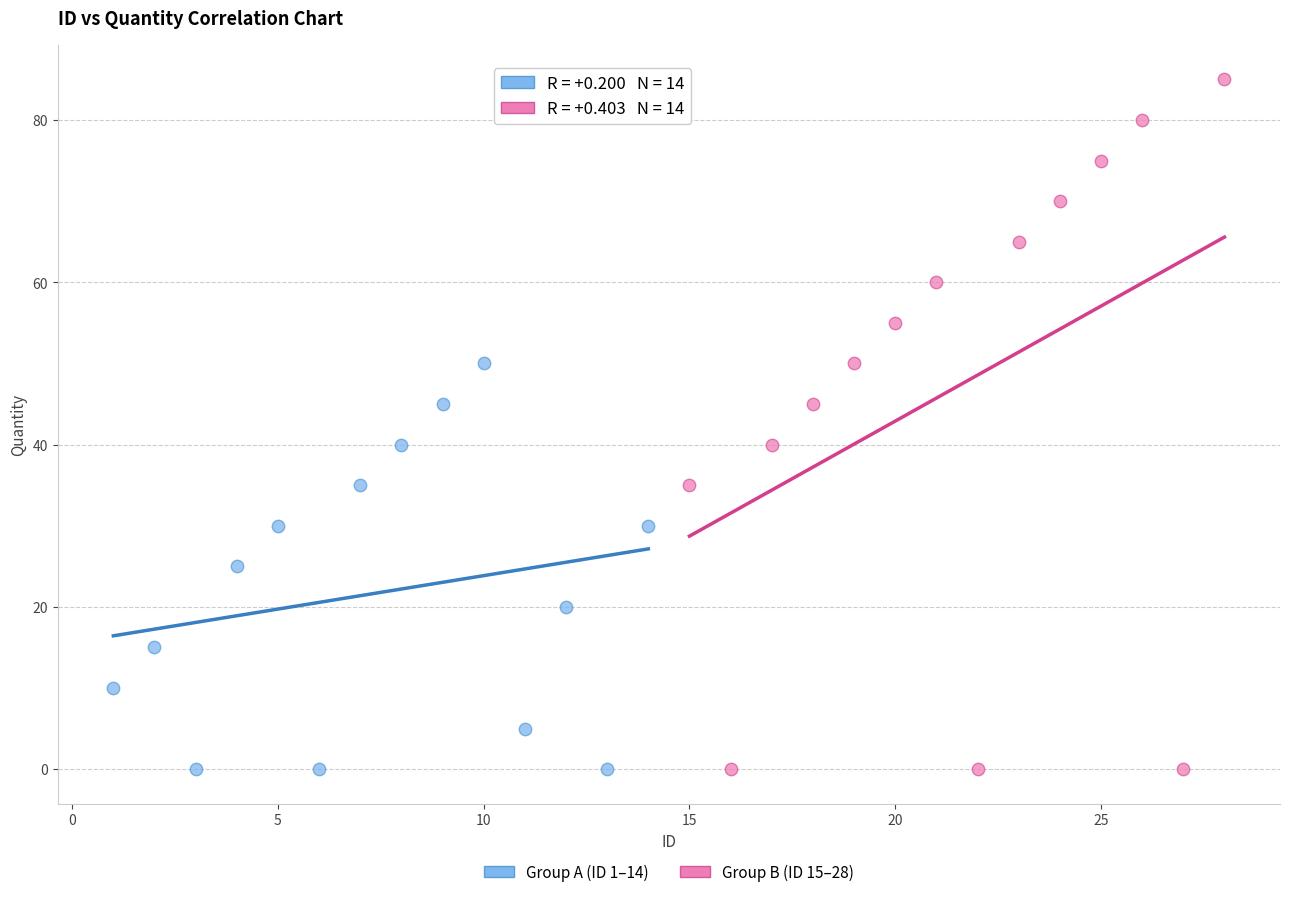

Which series has the widest spread of Y values?

Group B (ID 15–28)